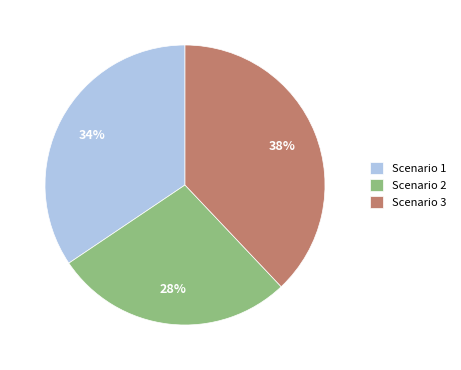

How many slices are in this pie chart?

3